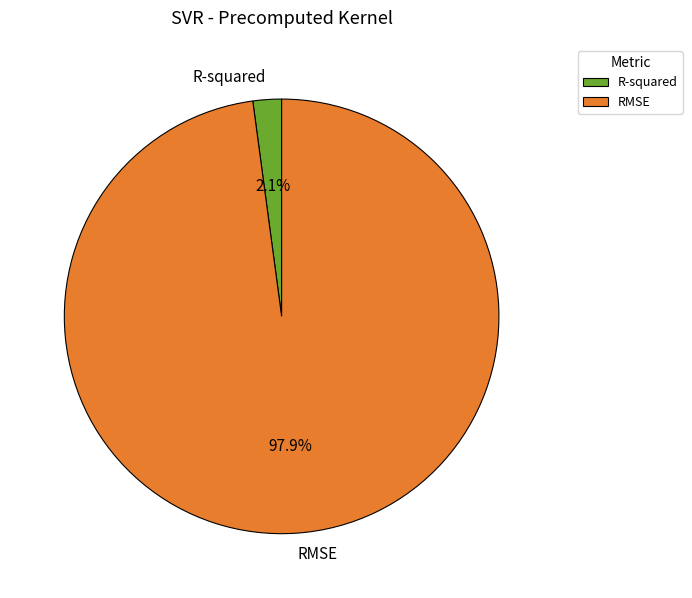

The RMSE slice represents 98% of the pie. True or false?

True